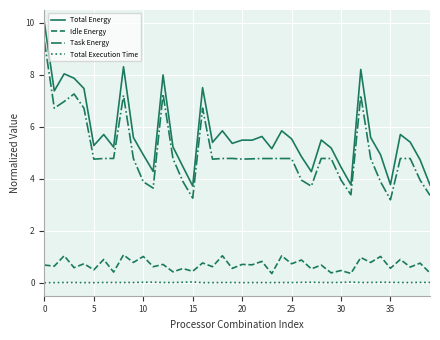

List the series in order of their peak value, lowest first.

Total Execution Time, Idle Energy, Task Energy, Total Energy